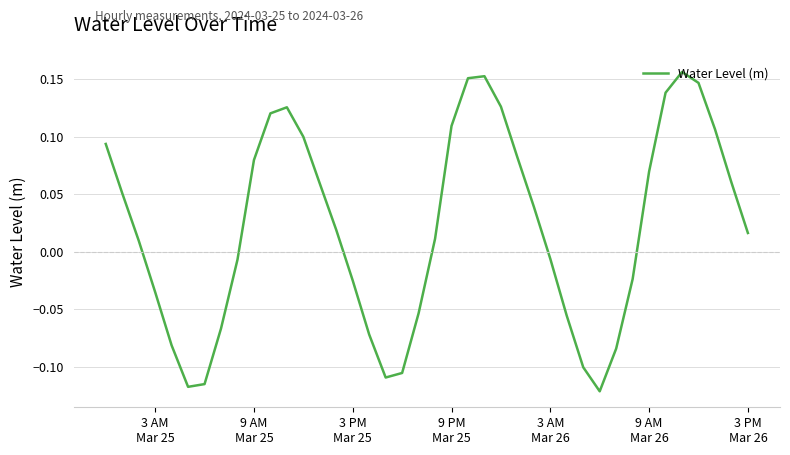

What is the difference between the maximum and minimum values?

0.3